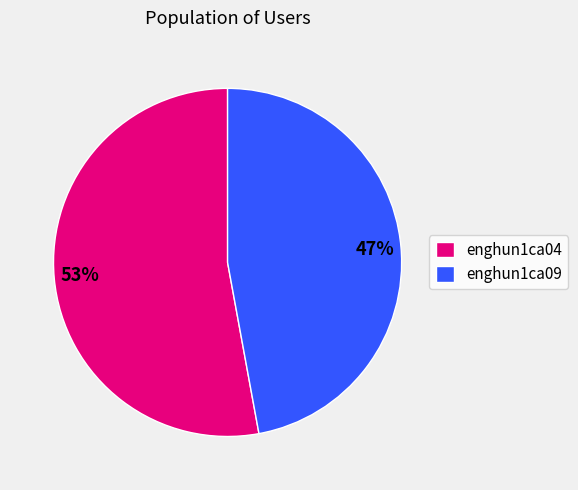

Is the sum of enghun1ca09 and enghun1ca04 greater than half?

Yes